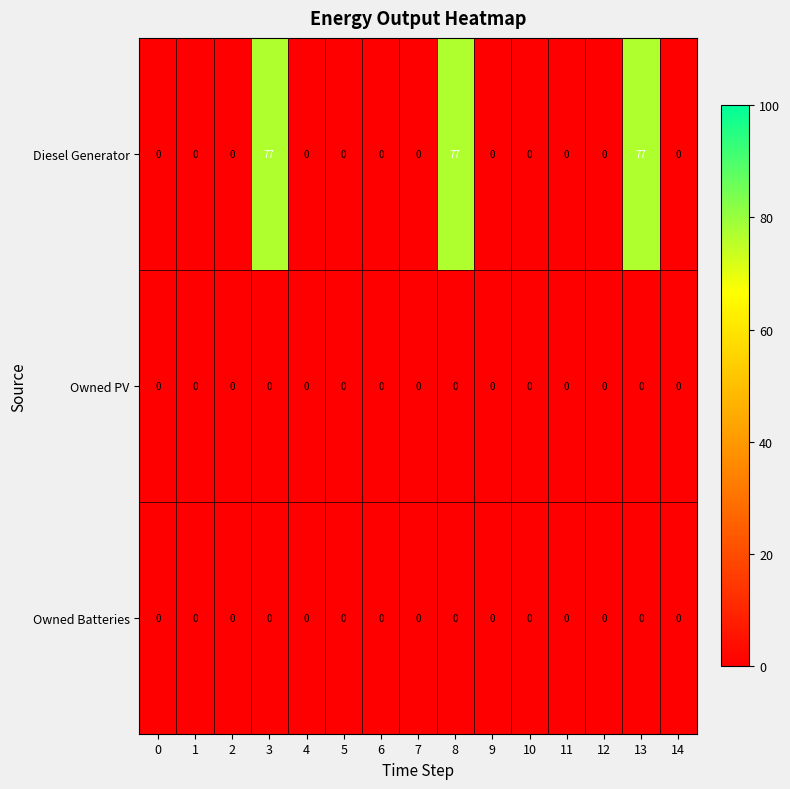

At how many categories does at least one series exceed 54?

3